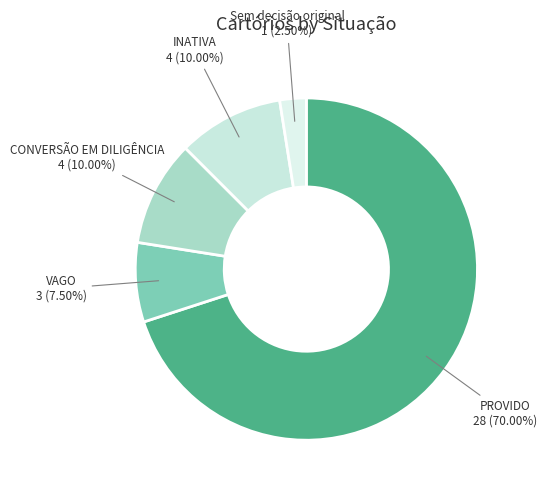

Which slice is the largest?

PROVIDO